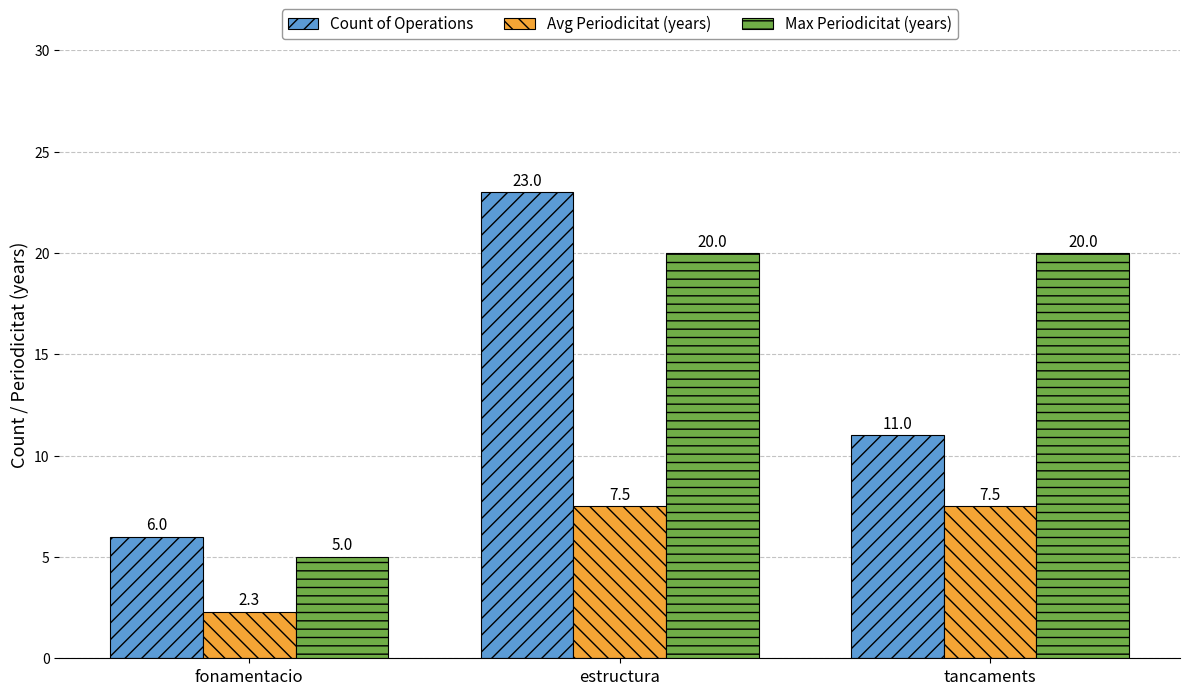

What is the approximate value of Max Periodicitat (years) at fonamentacio?

5.0